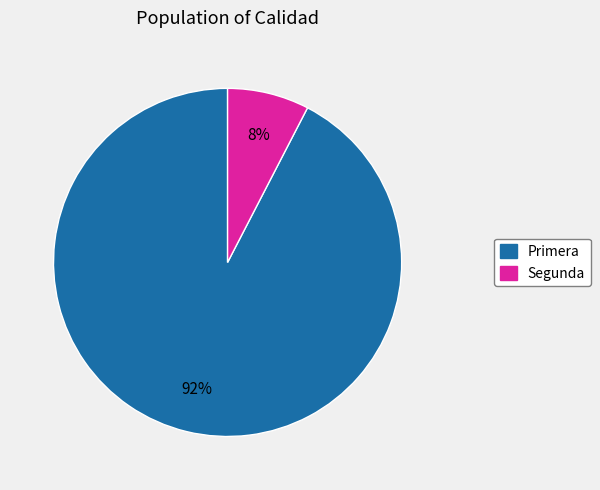

To the nearest percent, what is the average slice percentage?

50%